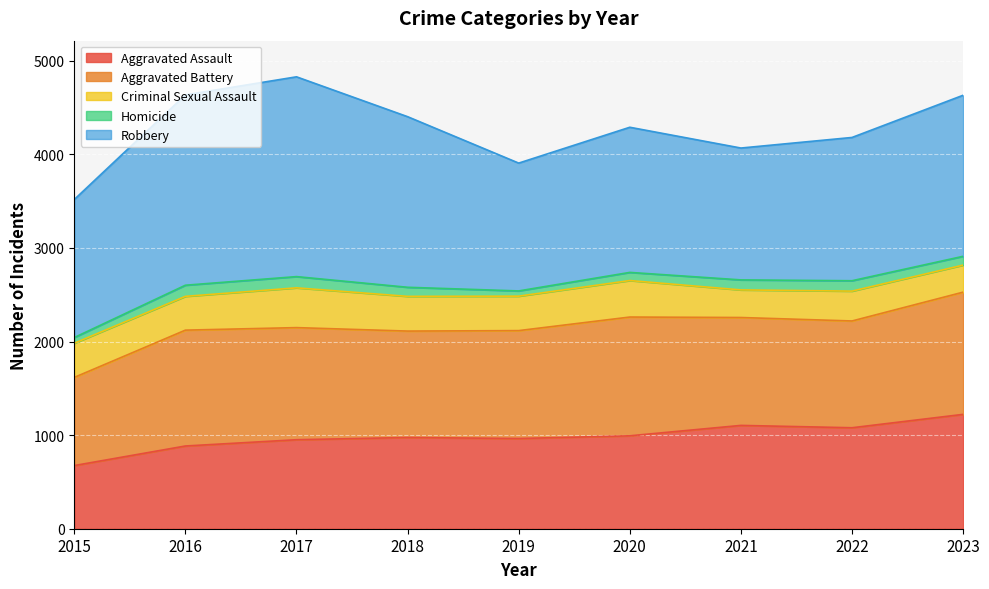

Reading left to right, transcribe all the data shown in this chart.

Aggravated Assault: 675	884	951	975	964	993	1104	1079	1222
Aggravated Battery: 942	1238	1198	1137	1153	1269	1153	1141	1306
Criminal Sexual Assault: 365	361	425	371	368	390	295	319	289
Homicide: 61	119	120	97	56	87	107	111	94
Robbery: 1475	2034	2135	1823	1366	1551	1409	1531	1721